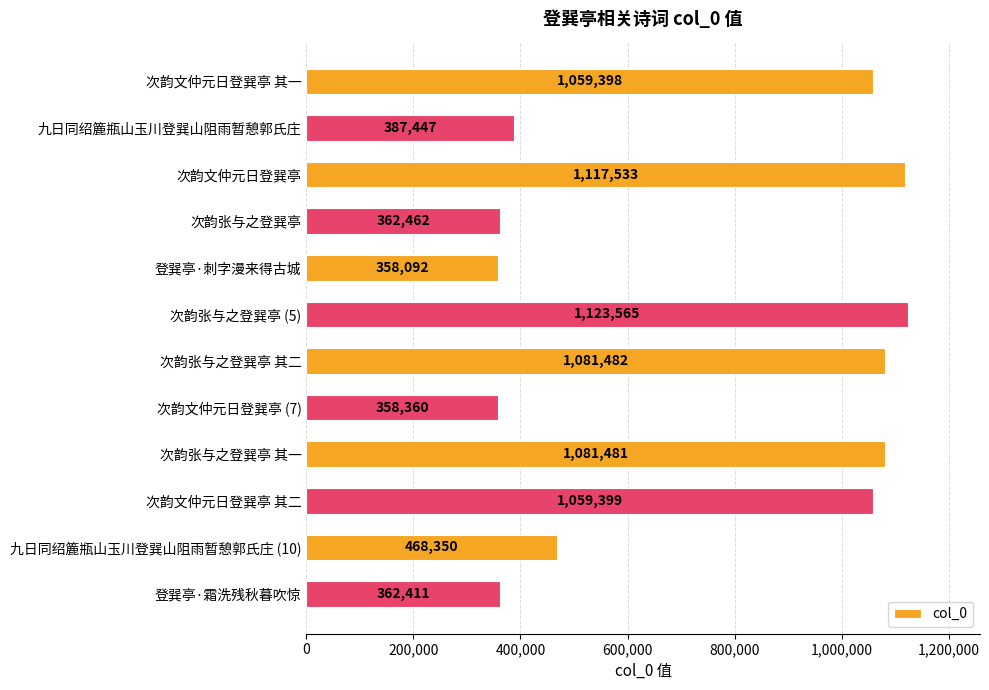

What is the sum of all values?

8819980